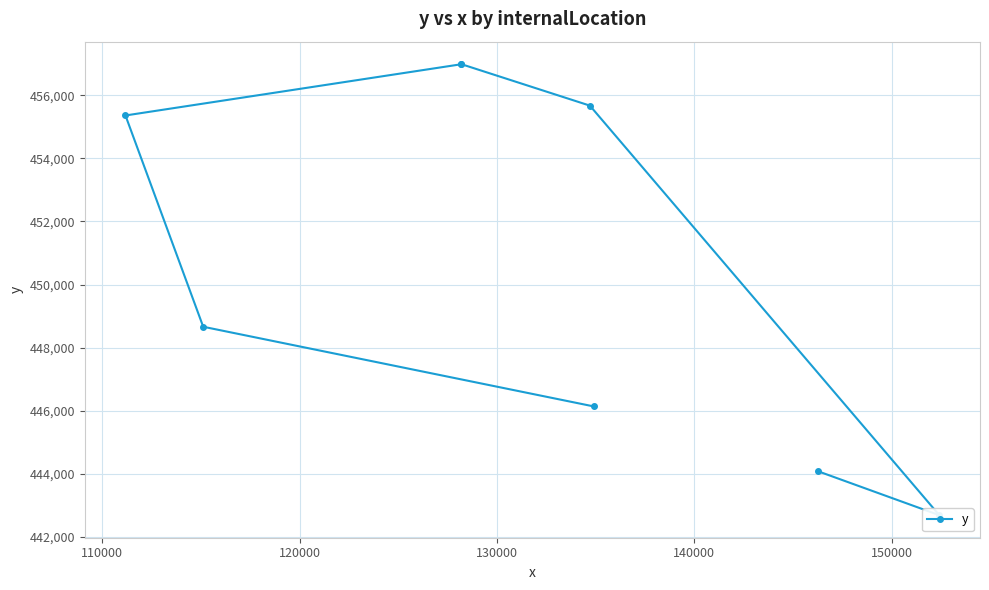

Count the number of values greater than 455357.

3